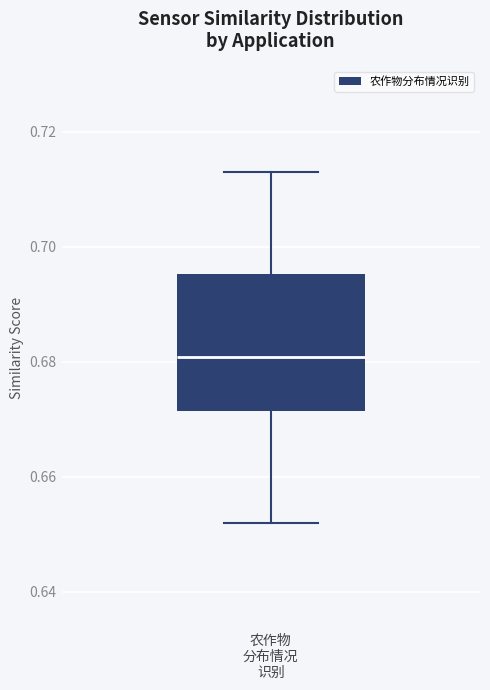

Read this box plot against the y-axis: the position of the median line, the range covered by the box, and the ends of both whiskers. The values are not printed on the chart, so give them approximately, as read against the axis.

median 0.680, box 0.672 to 0.696, whiskers 0.652 to 0.714